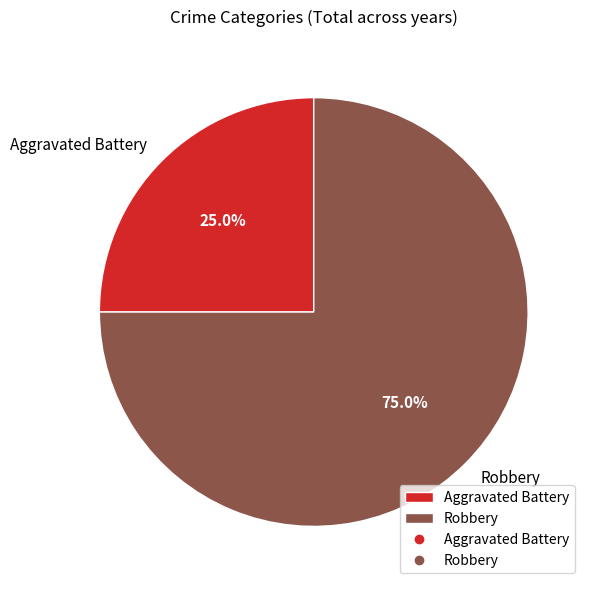

Which category has the smallest portion of the pie?

Aggravated Battery